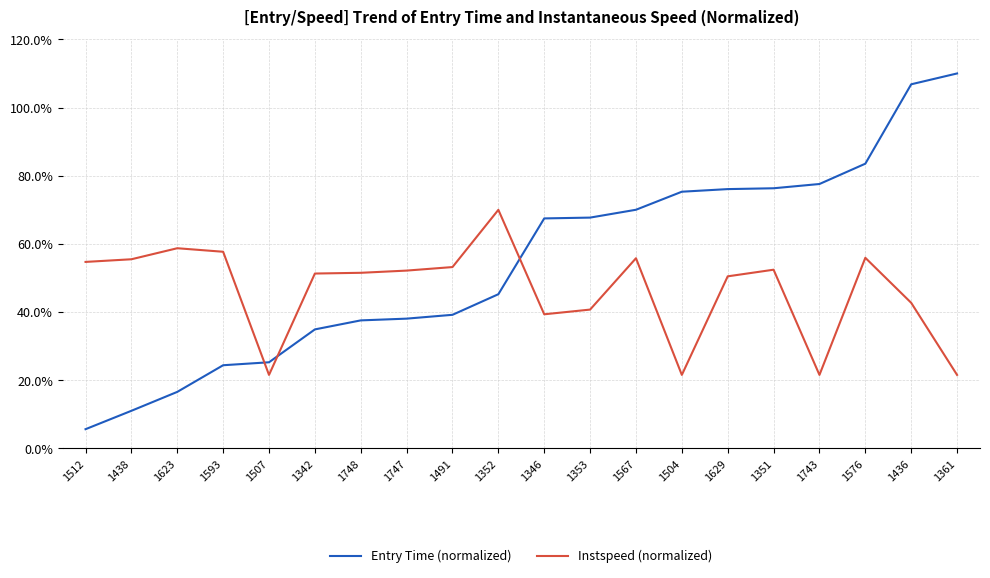

Which series has the largest range (max minus min)?

Entry Time (normalized)